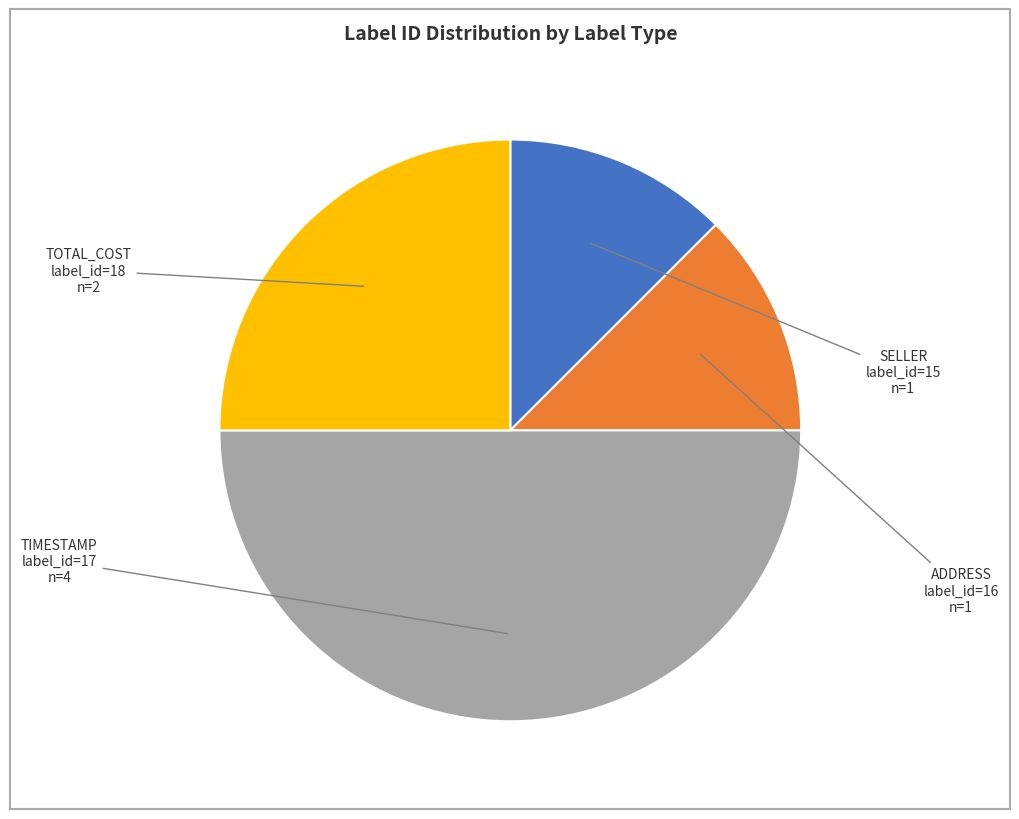

What is the largest slice in the pie chart?

TIMESTAMP